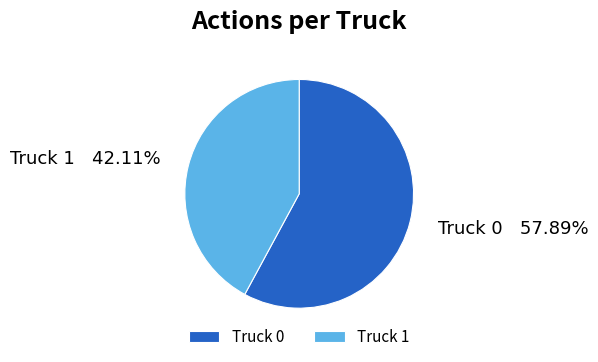

To the nearest percent, what is the difference between the Truck 0 and Truck 1 slice percentages?

16%